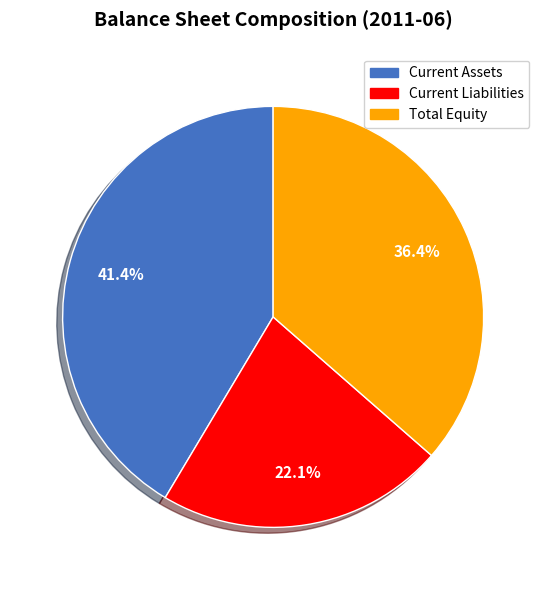

Does any single category account for the majority?

No